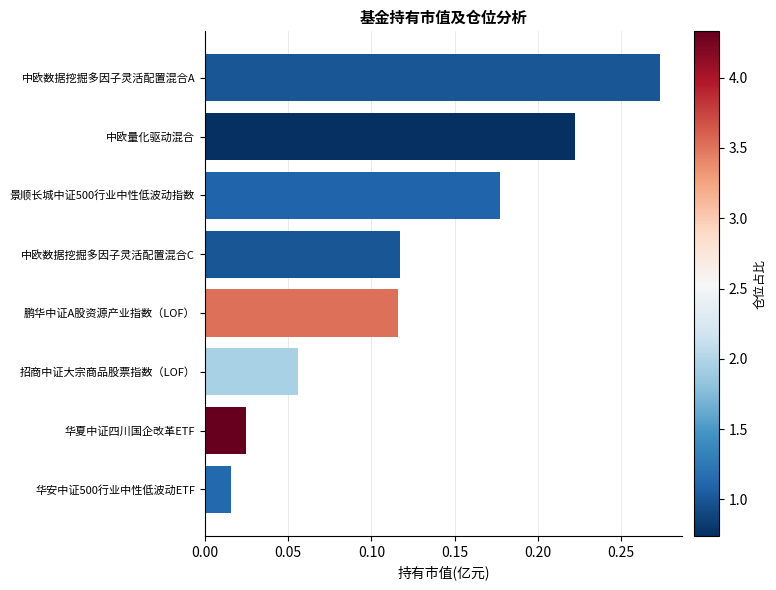

What is the label of the 7th bar from the bottom?

中欧量化驱动混合